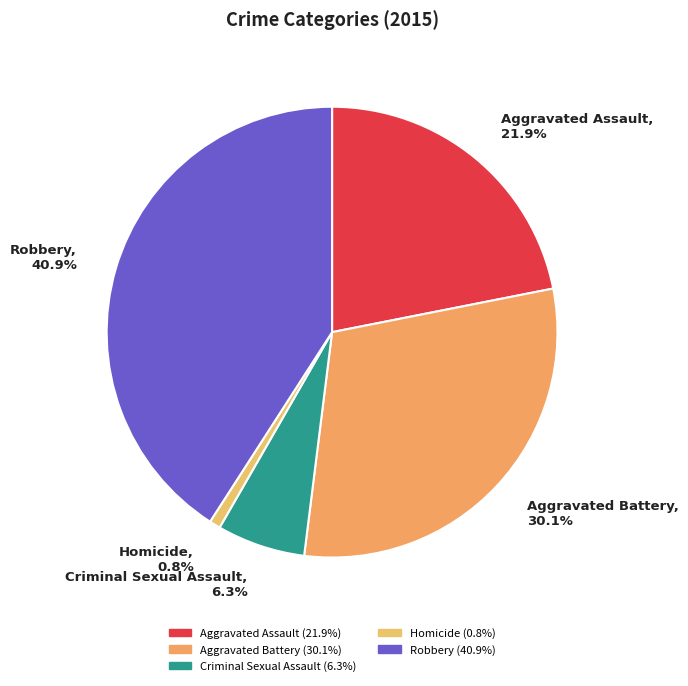

To the nearest percent, what is the difference between the largest and smallest slice percentages?

40%